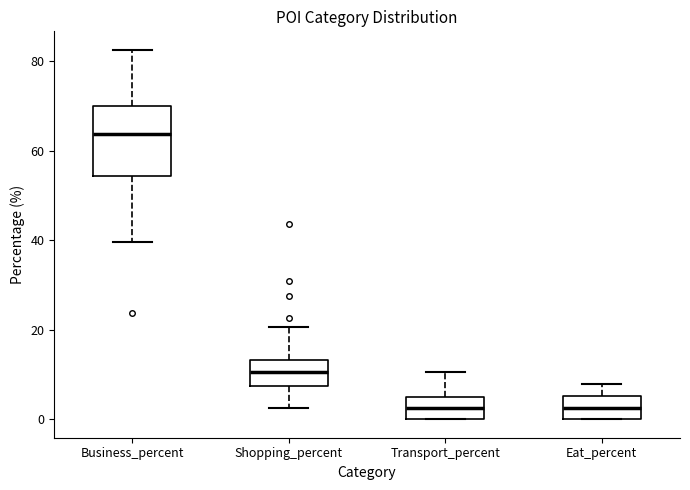

Comparing the boxes themselves (not the whiskers), which one is the tallest?

Business_percent